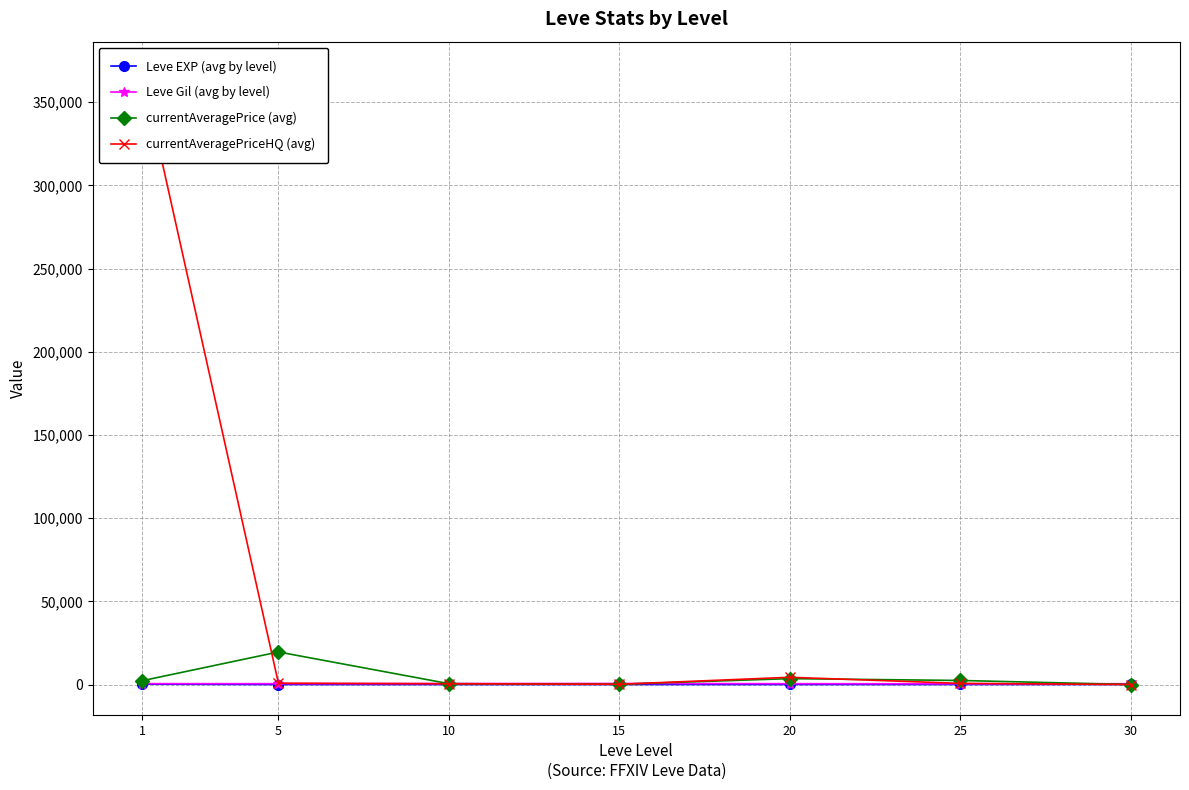

Reading left to right, transcribe all the data shown in this chart.

Leve EXP (avg by level): 210.7	3.7	7.5	15.7	15.0	29.7	47.0
Leve Gil (avg by level): 521.7	508.3	575.0	623.3	500.0	438.3	467.5
currentAveragePrice (avg): 2261.5	19565.7	513.8	170.6	3527.0	2429.1	0.0
currentAveragePriceHQ (avg): 367939.9	791.6	458.3	146.7	4344.2	681.9	0.0